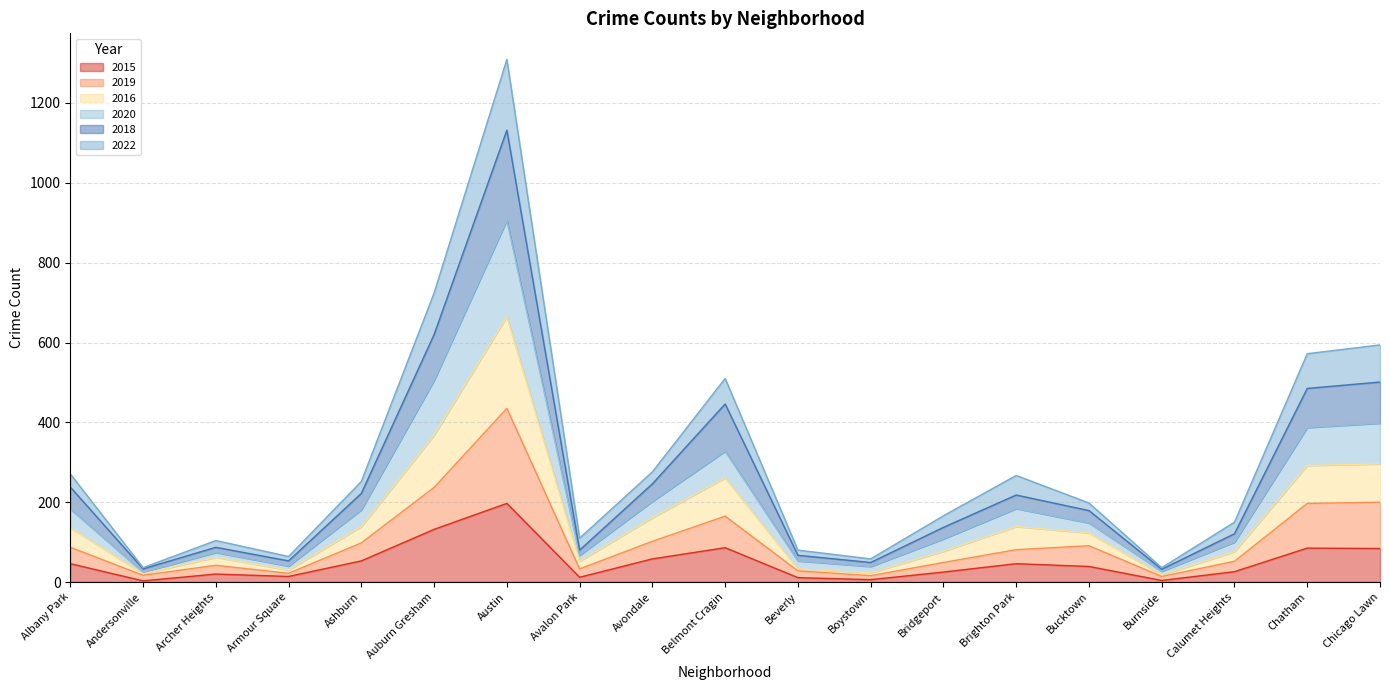

Reading left to right, extract all data points from this chart.

2015: 46	3	20	14	53	132	197	12	58	86	11	6	25	46	39	4	26	85	84
2019: 87	17	42	22	98	237	435	33	102	165	28	16	49	81	91	14	52	197	200
2016: 136	21	62	30	139	368	665	52	161	261	33	23	77	139	123	18	76	292	296
2020: 183	25	74	40	181	505	906	67	202	328	53	39	108	184	148	27	100	387	398
2018: 238	33	87	53	222	620	1132	80	246	446	67	49	137	218	179	32	121	485	501
2022: 271	36	104	64	252	724	1309	110	276	510	80	58	166	267	198	36	150	572	594